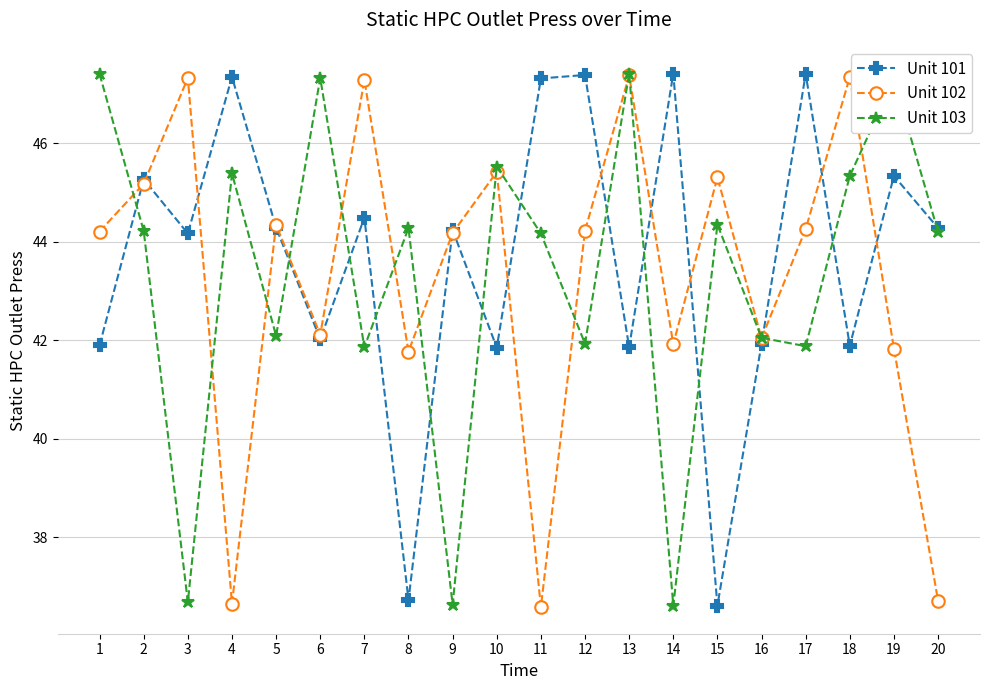

The Unit 103 series shows 69.0 at 15. True or false?

False